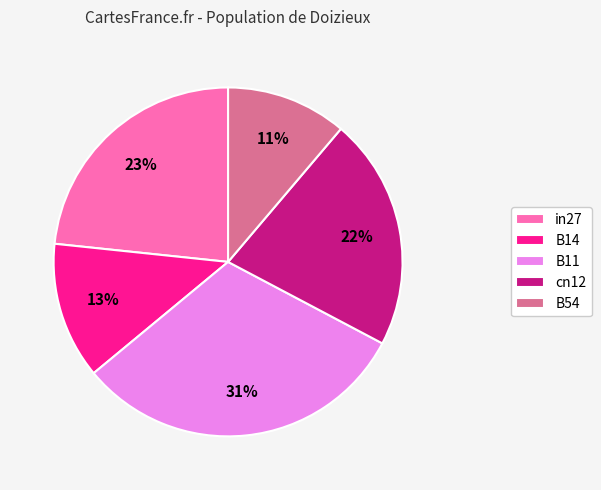

Which slice is the smallest?

B54